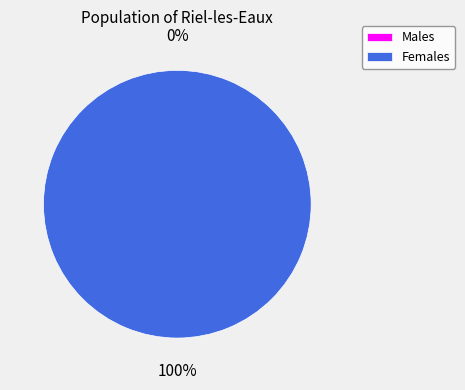

To the nearest percent, what is the average slice percentage?

50%